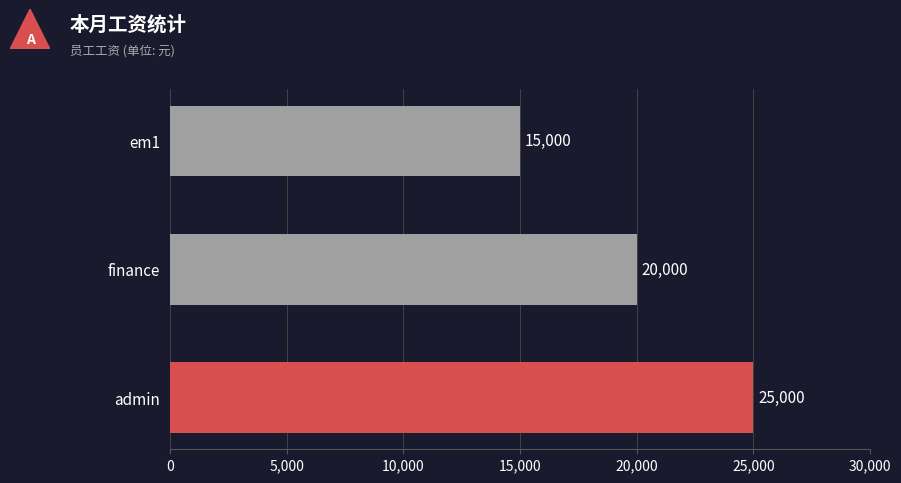

True or false: the data shows 25000 at admin.

True